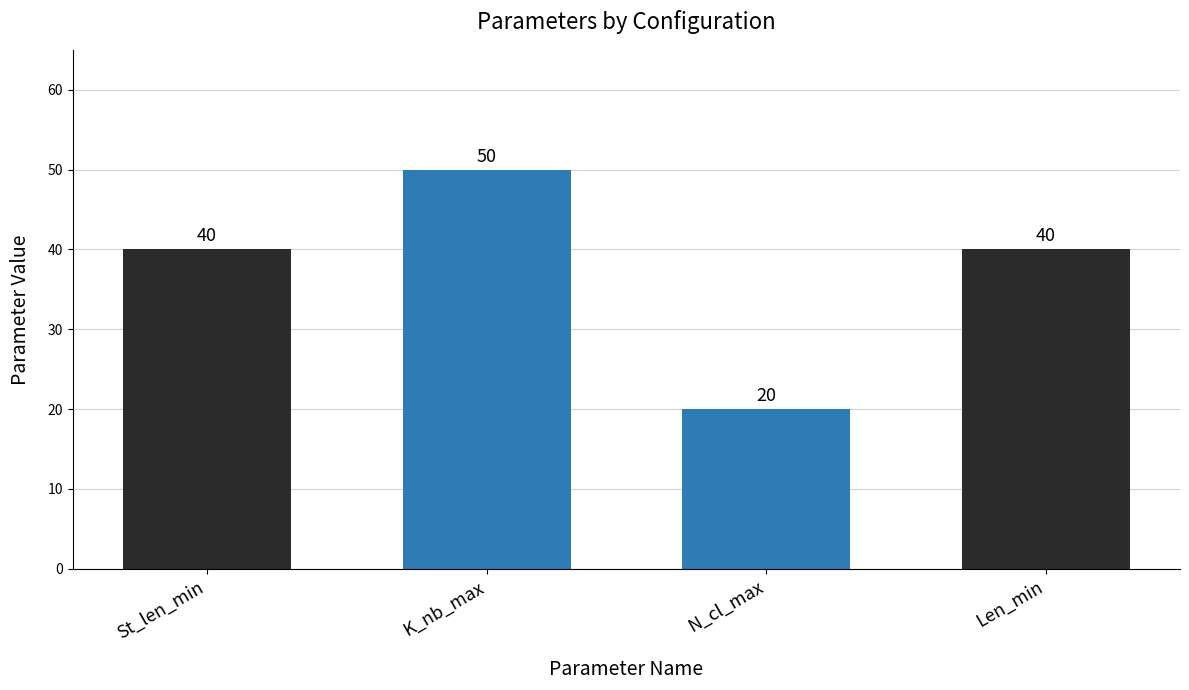

Which label corresponds to the smallest value in the chart?

N_cl_max